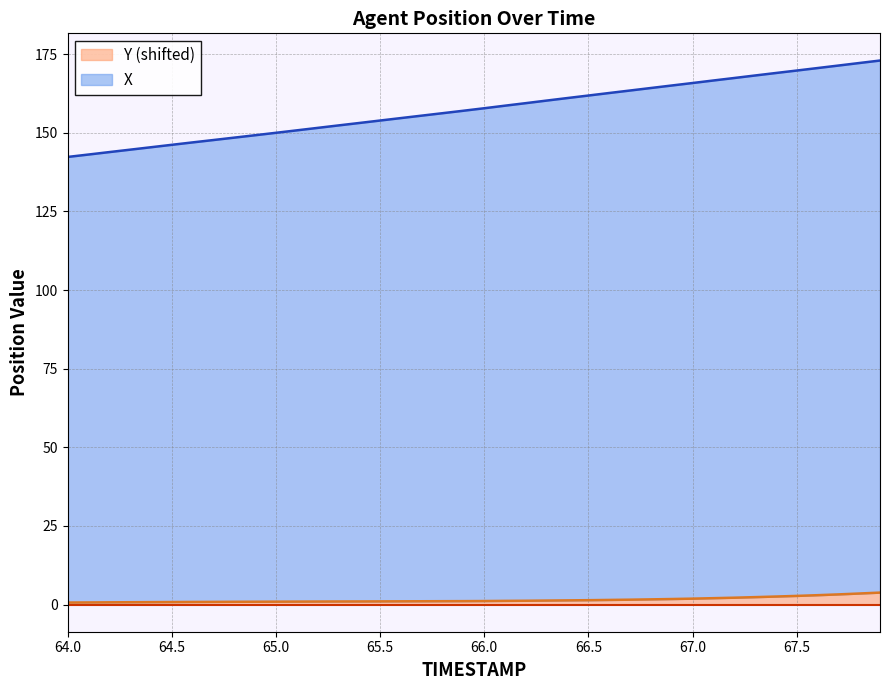

Where is Y nearest to the value 2?

67.1